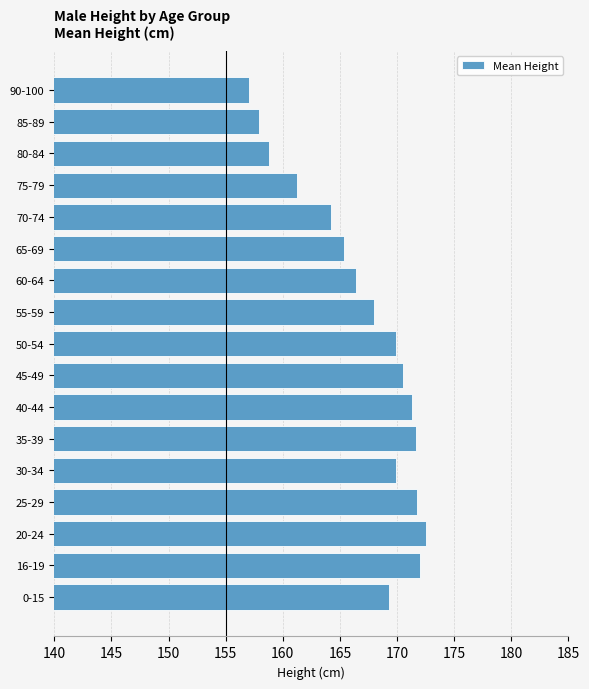

What is the greatest value displayed?

172.5